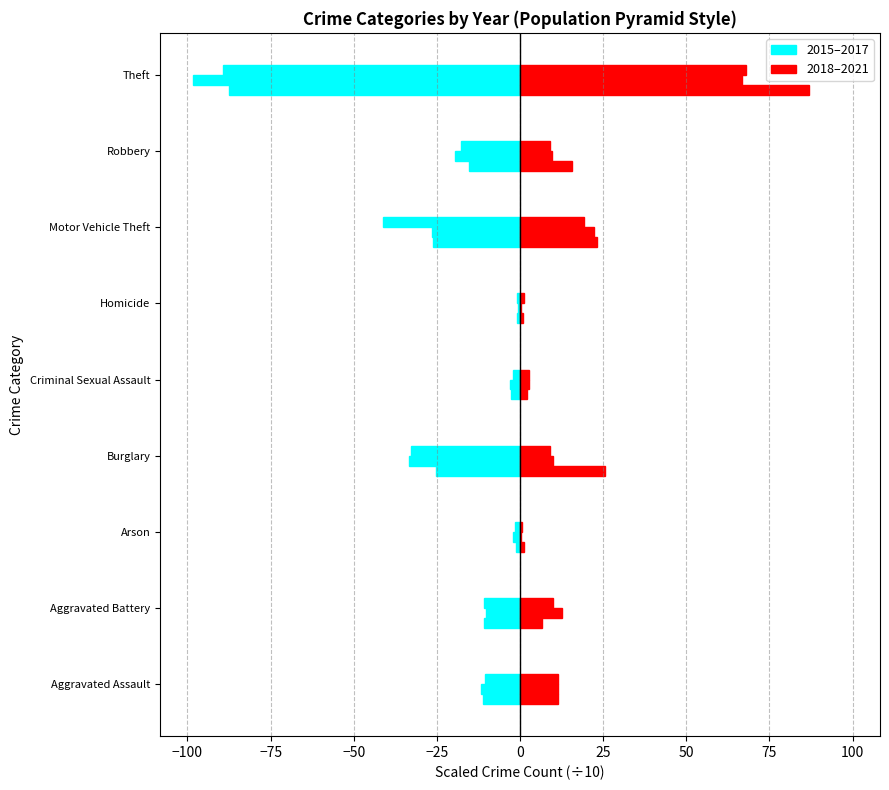

True or false: 2017 has a value of -0.8 at Homicide.

True